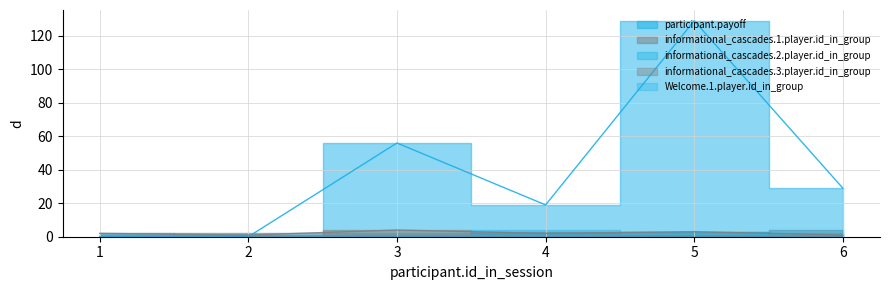

What is the value of the informational_cascades.2.player.id_in_group point at the 4th from the left?

4